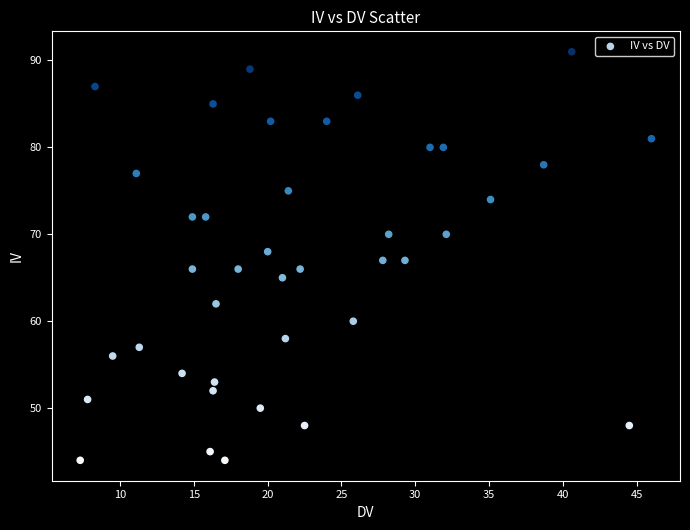

What is the range of Y values (max minus min)?

47